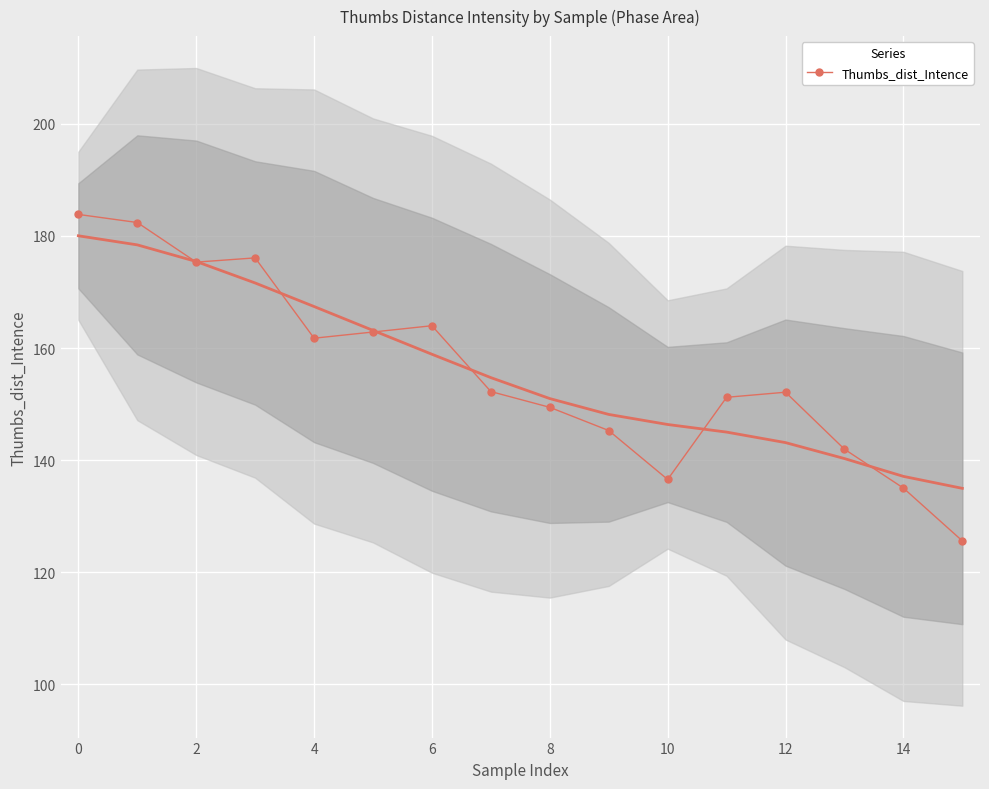

How many data points are less than 152?

7